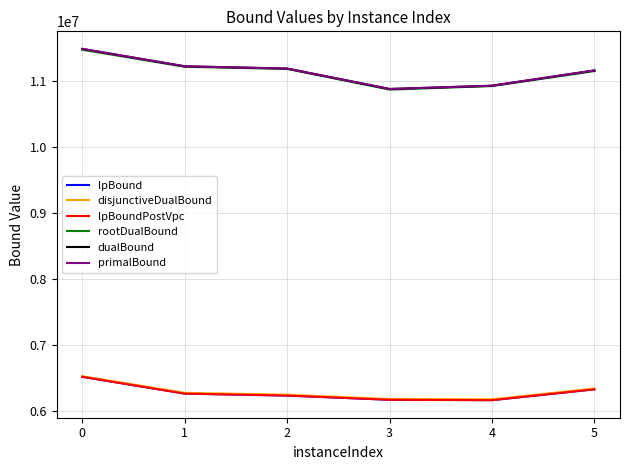

At which category is the sum across all series the highest?

0